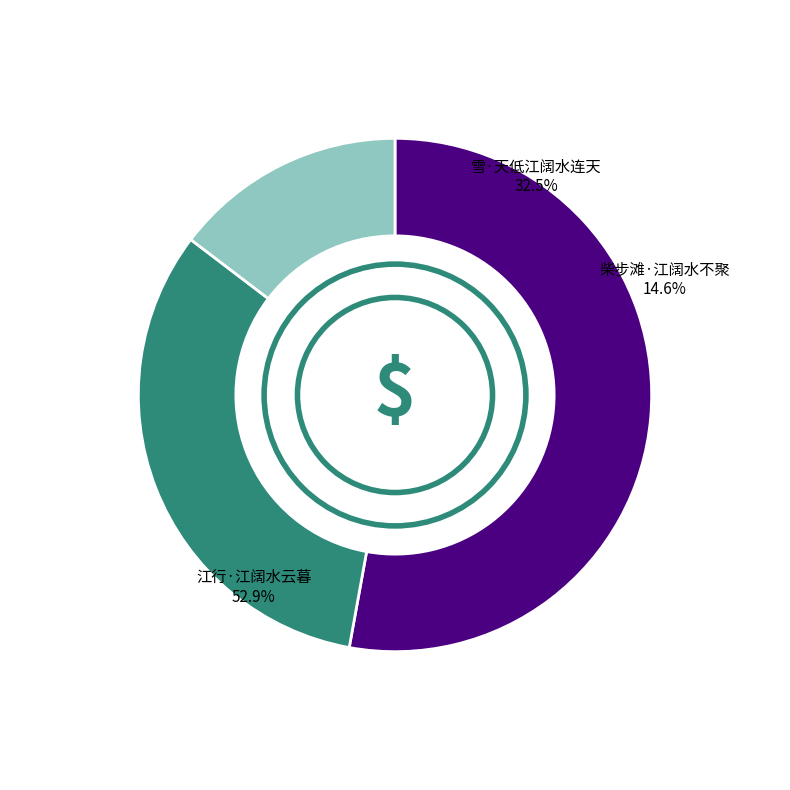

Does any single category account for the majority?

Yes